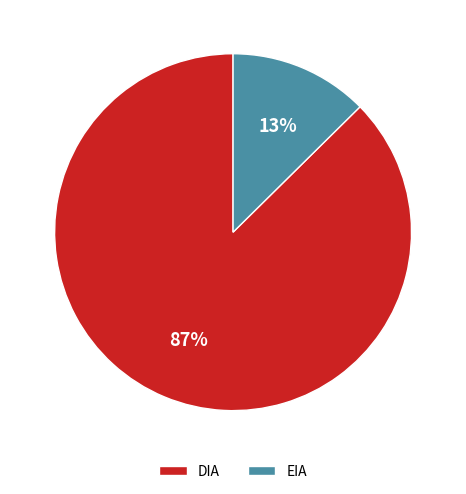

Is it true that EIA is 13% of the pie?

True